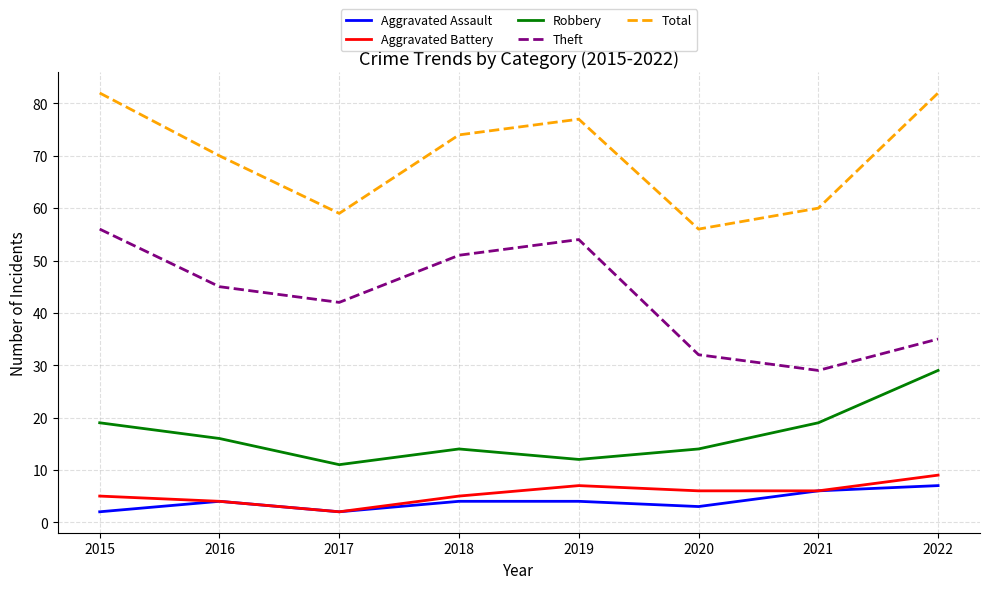

What is the difference between the highest and lowest values at 2018?

70